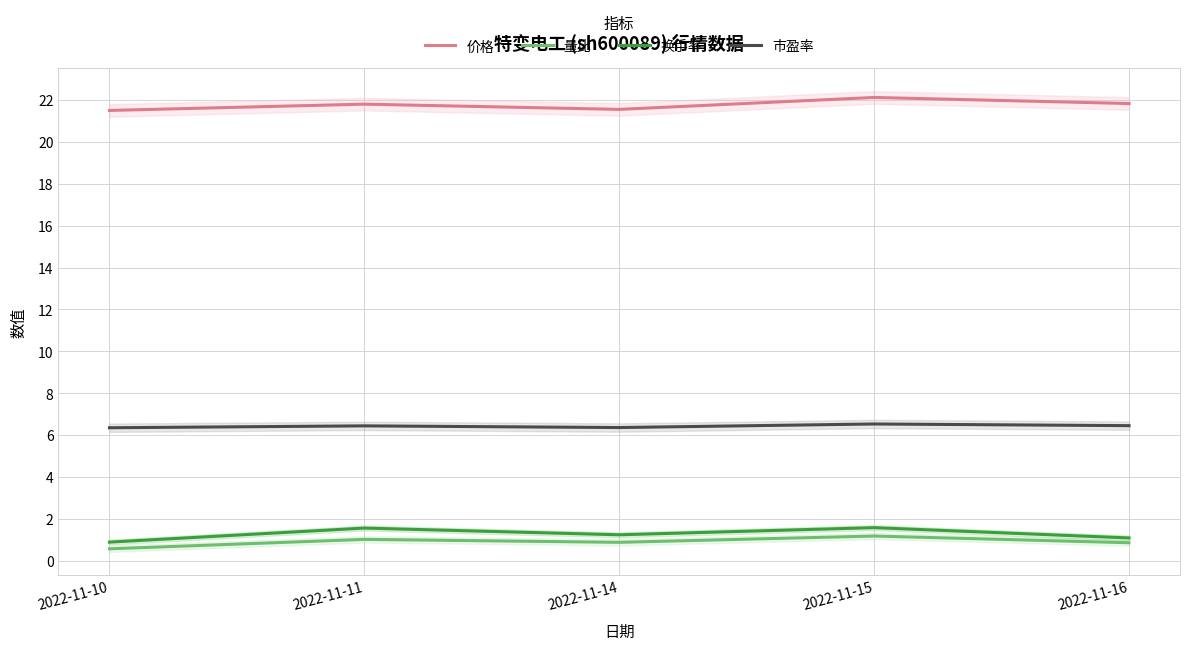

At 2022-11-16, list the series in order from smallest to largest.

量比, 换手率, 市盈率, 价格